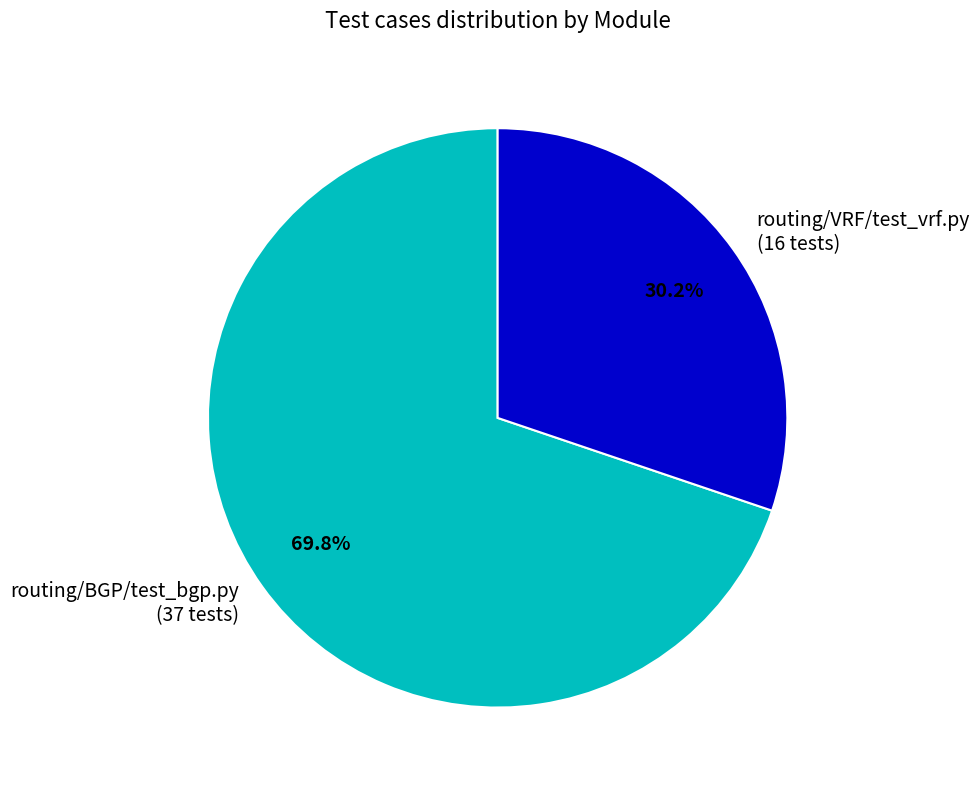

Approximately how many times larger is the value at routing/BGP/test_bgp.py (37 tests) compared to routing/VRF/test_vrf.py (16 tests)?

2.3